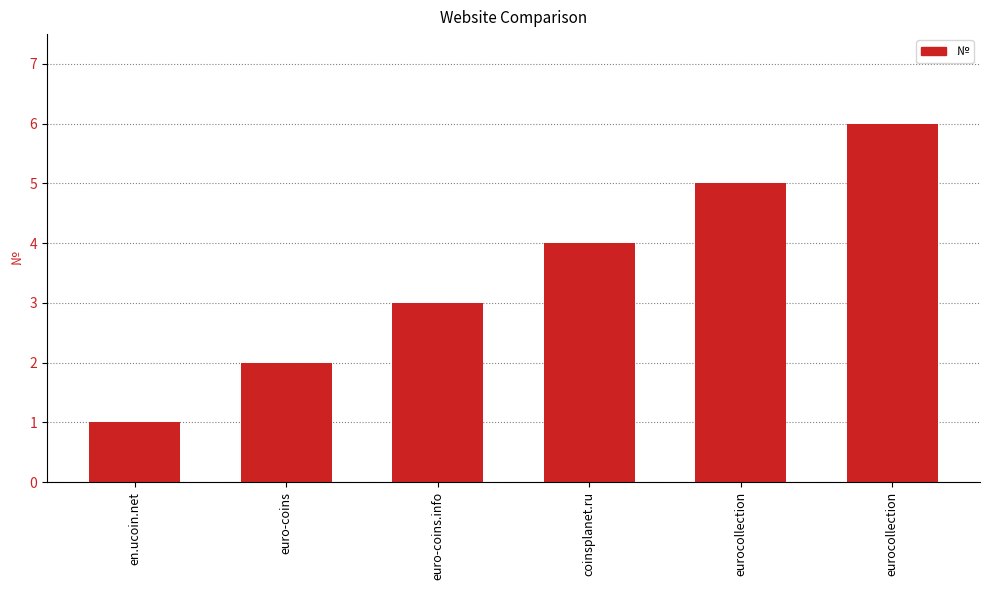

What is the value of the 4th bar from the left?

4